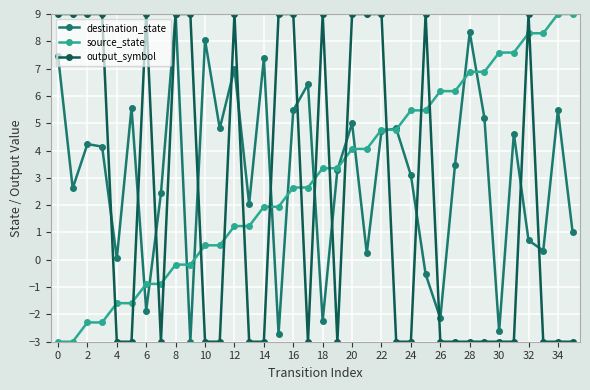

Which series has the largest total across all categories?

destination_state